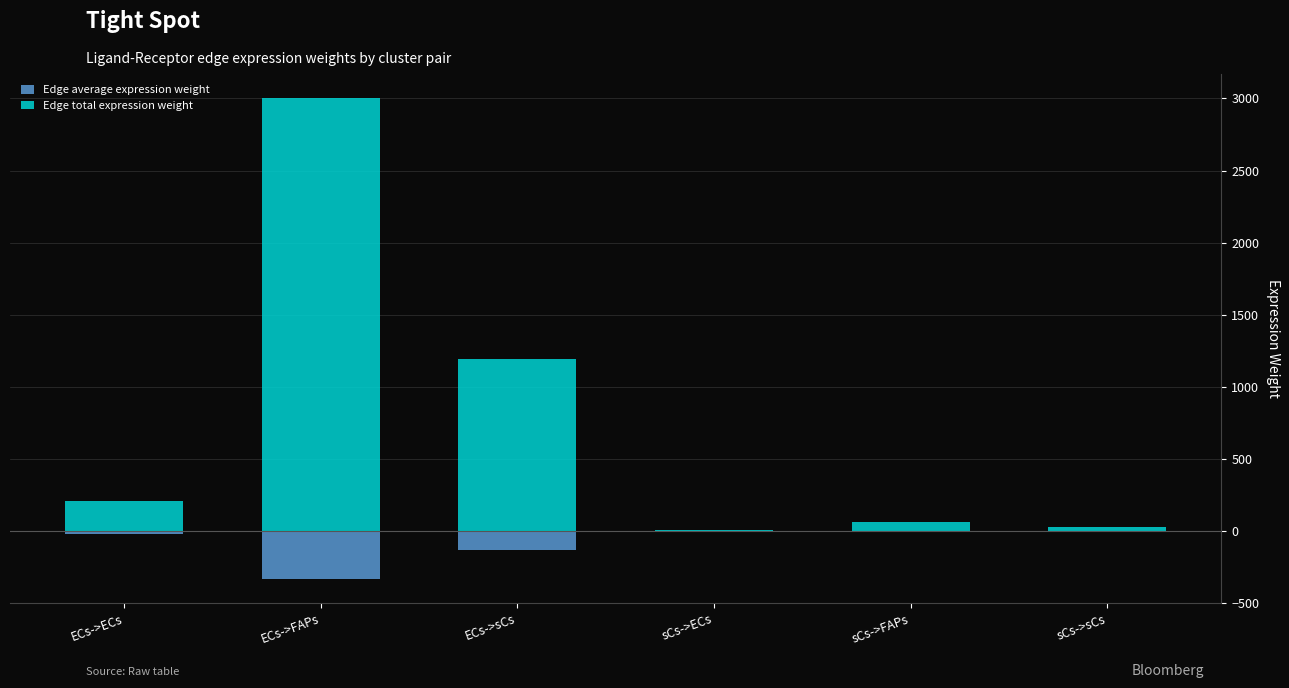

What position from the left is ECs->sCs?

3